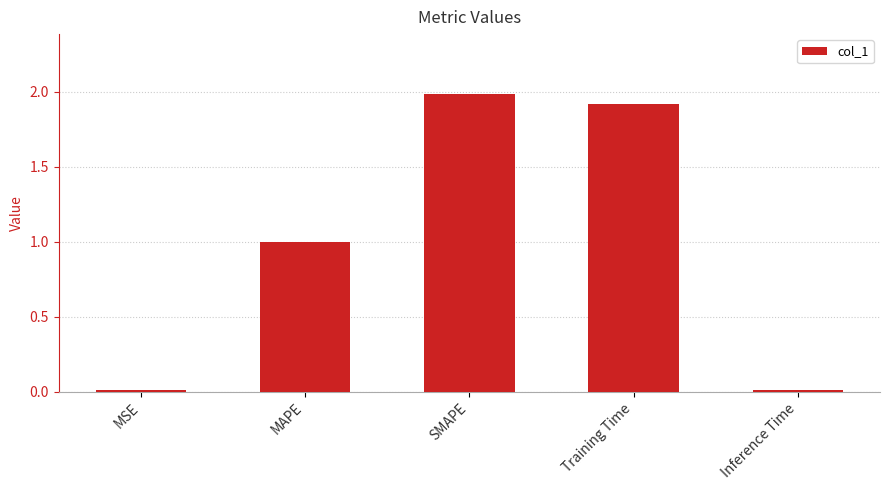

Read the value at SMAPE.

2.0